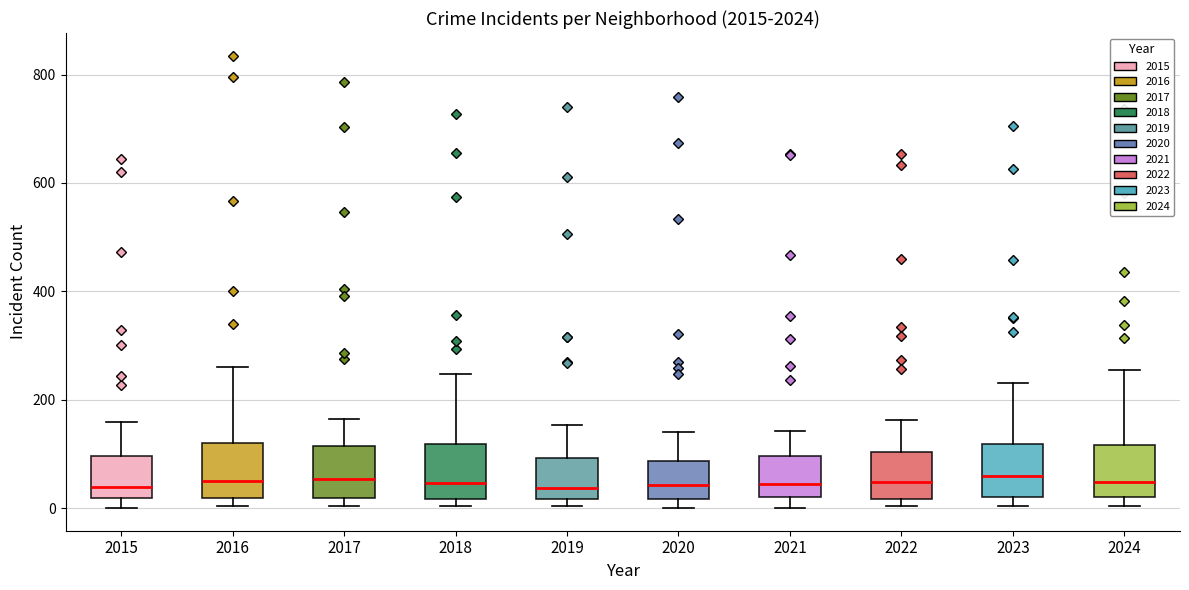

Reading left to right, transcribe this box plot: for each box, give where its median line is, the range the box spans, and where its two whiskers end, as read against the y-axis. The values are not printed on the chart, so give them approximately, as read against the axis.

2015: median 40, box 20 to 100, whiskers 0 to 160
2016: median 60, box 20 to 120, whiskers 0 to 260
2017: median 60, box 20 to 120, whiskers 0 to 160
2018: median 40, box 20 to 120, whiskers 0 to 240
2019: median 40, box 20 to 100, whiskers 0 to 160
2020: median 40, box 20 to 80, whiskers 0 to 140
2021: median 40, box 20 to 100, whiskers 0 to 140
2022: median 40, box 20 to 100, whiskers 0 to 160
2023: median 60, box 20 to 120, whiskers 0 to 240
2024: median 40, box 20 to 120, whiskers 0 to 260